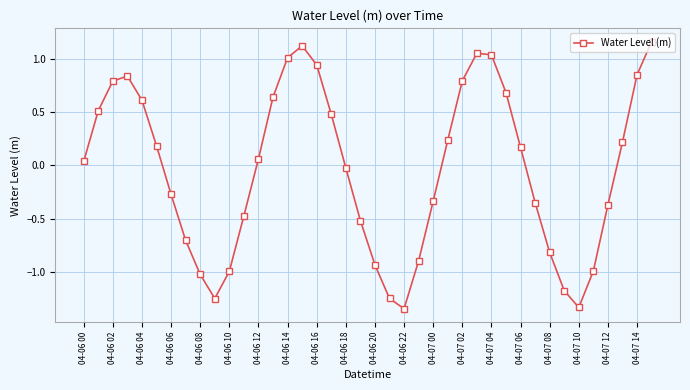

What is the sum of all values?

-1.6